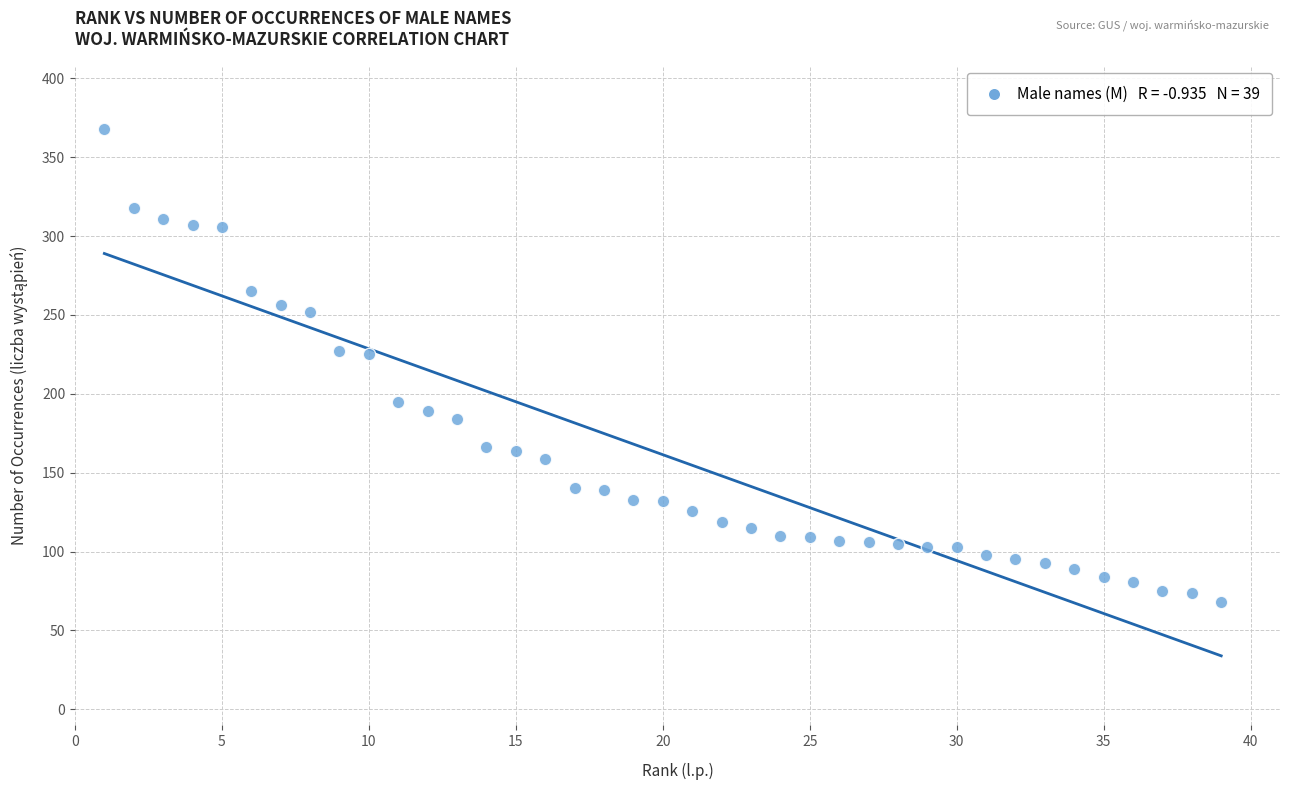

What is the range of X values (max minus min)?

38